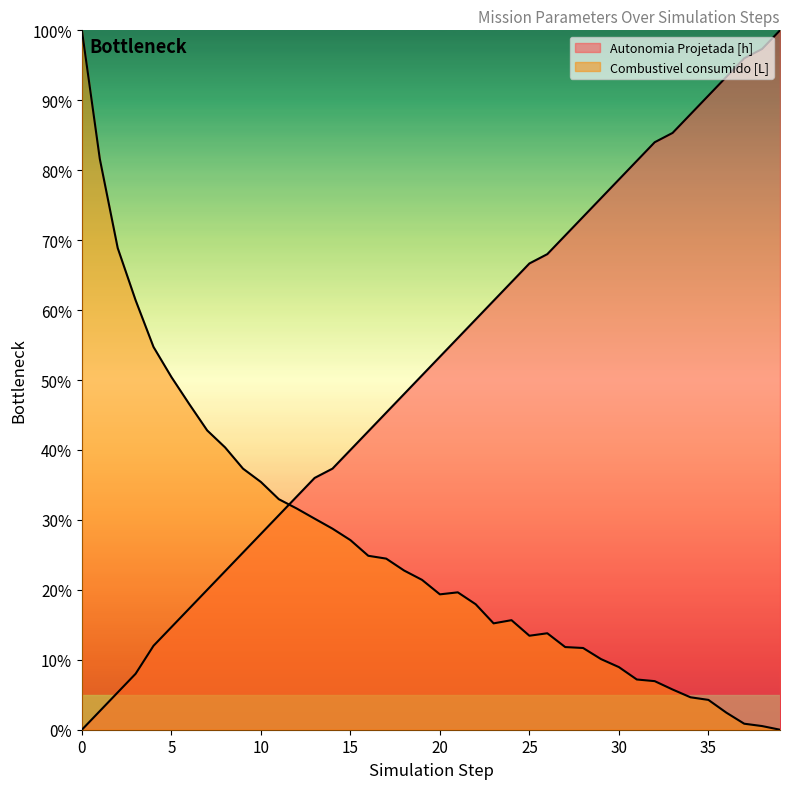

What is the spread (max minus min) of values at 14?

8.6